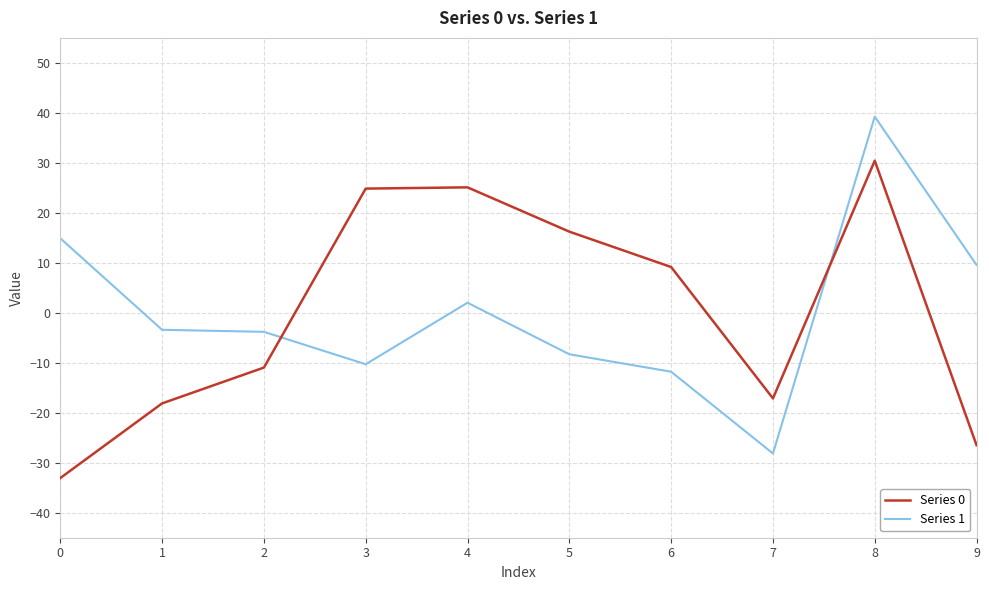

Between which two adjacent categories do Series 1 and Series 0 first intersect?

2 and 3